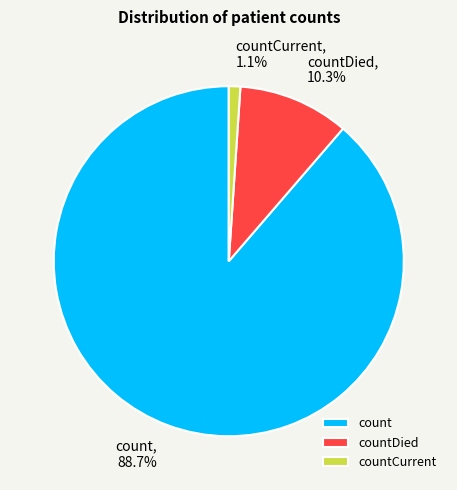

To the nearest percent, what percentage of the pie is count?

89%